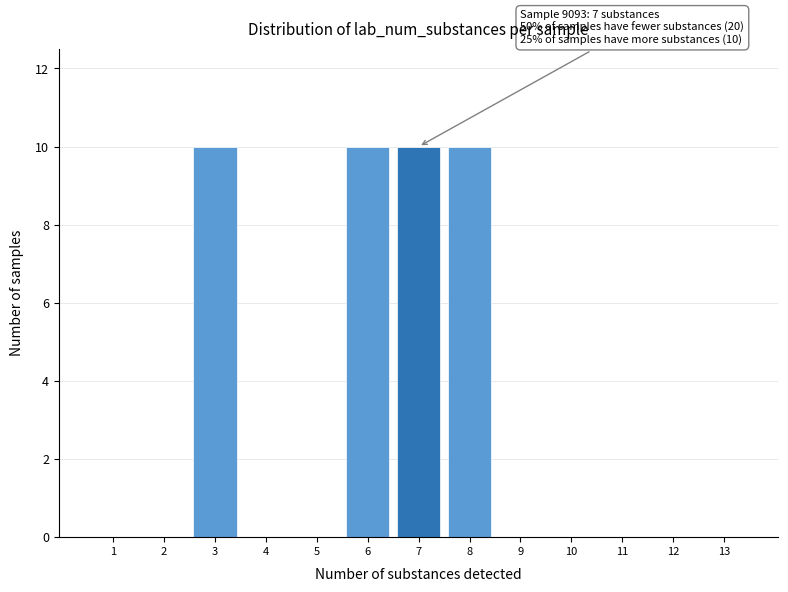

Reading left to right, list all the values displayed in this chart.

1=0	2=0	3=10	4=0	5=0	6=10	7=10	8=10	9=0	10=0	11=0	12=0	13=0